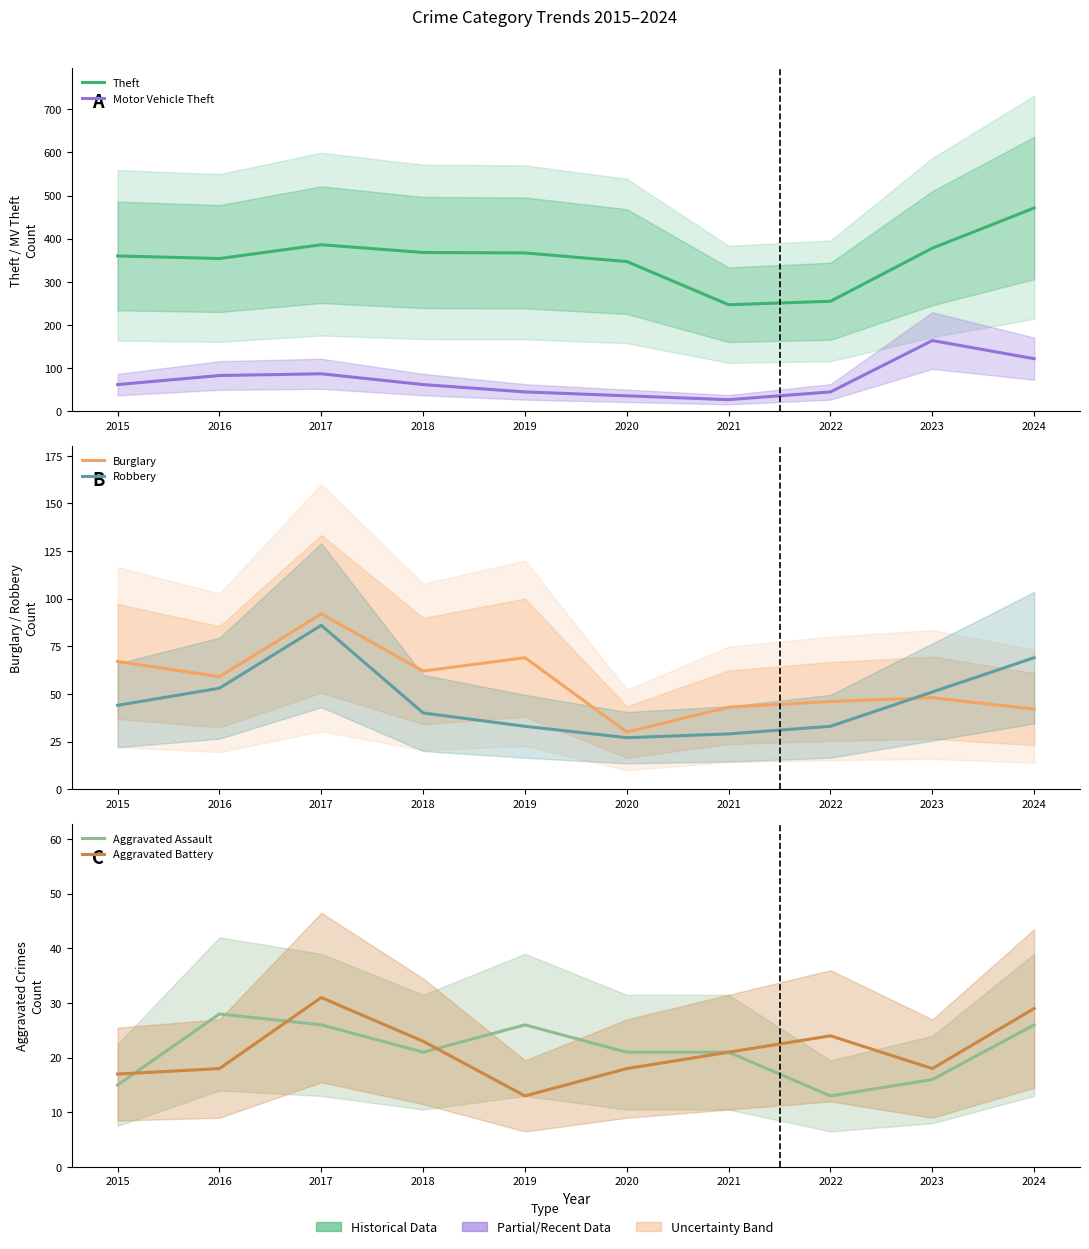

What is the difference between the maximum and second lowest values in the Burglary series?

50